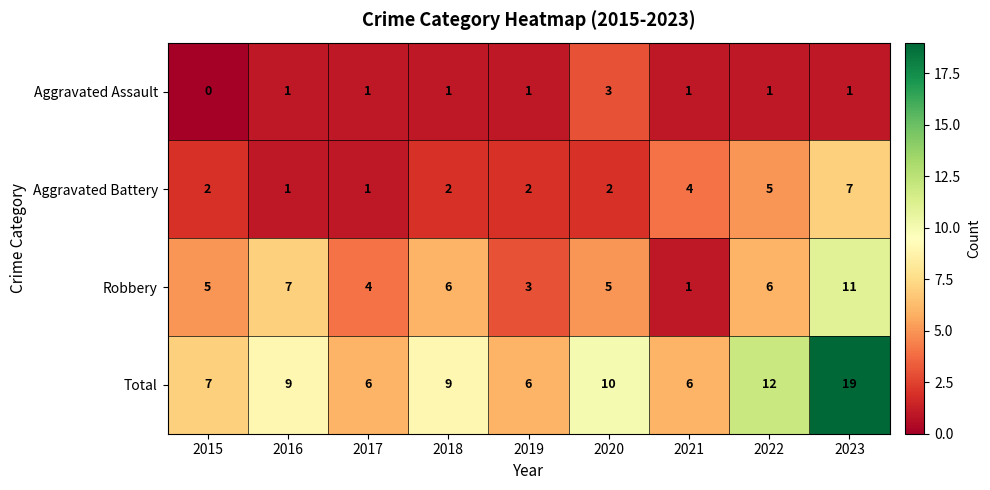

At which category does the chart reach its peak across all series?

2023